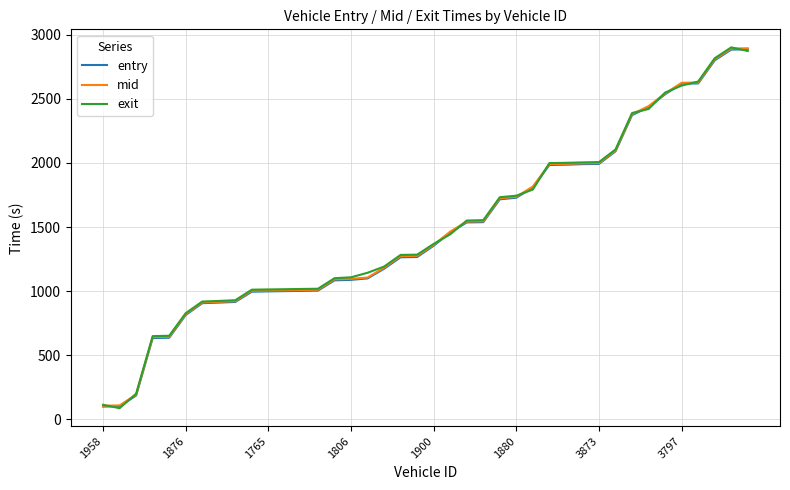

What is the maximum value for mid?

2894.4